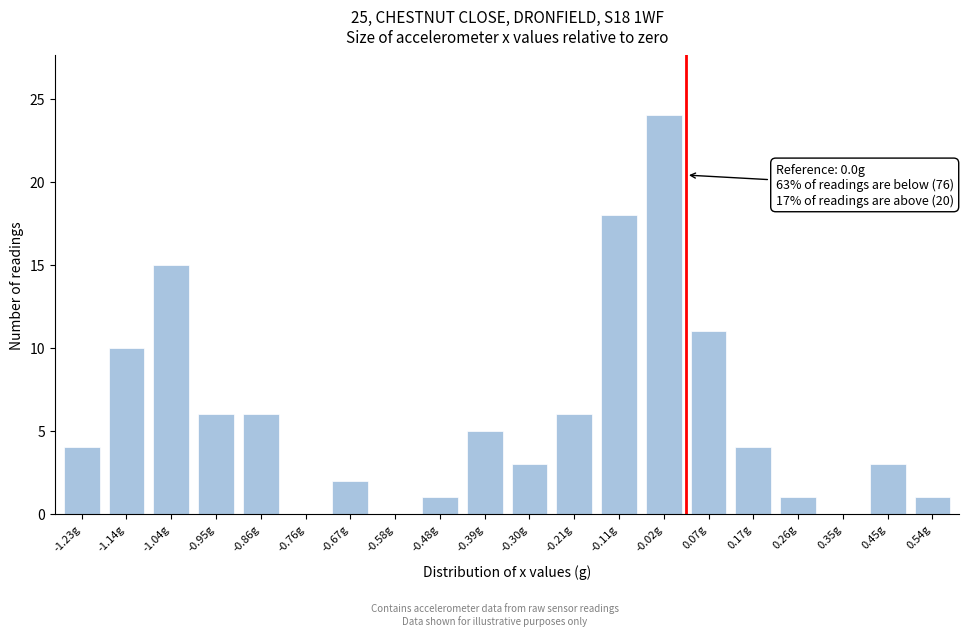

Reading left to right, list all the values displayed in this chart.

-1.23g=4	-1.14g=10	-1.04g=15	-0.95g=6	-0.86g=6	-0.76g=0	-0.67g=2	-0.58g=0	-0.48g=1	-0.39g=5	-0.30g=3	-0.21g=6	-0.11g=18	-0.02g=24	0.07g=11	0.17g=4	0.26g=1	0.35g=0	0.45g=3	0.54g=1